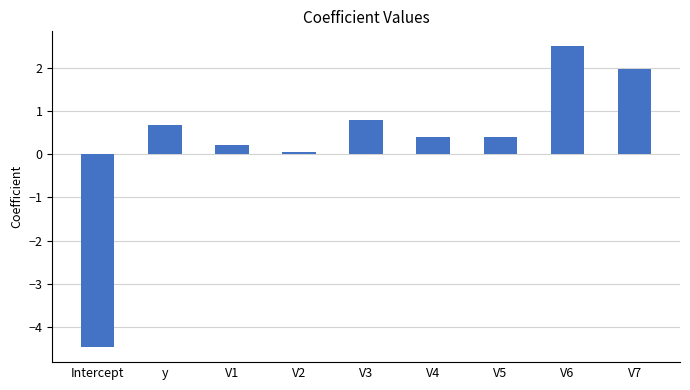

Which label corresponds to the largest value in the chart?

V6